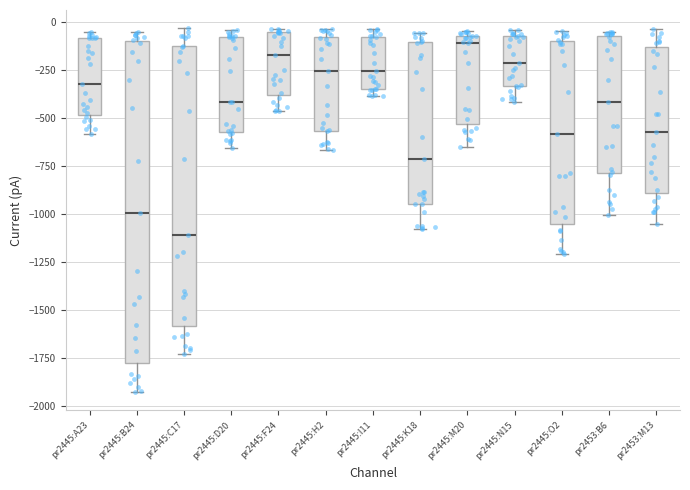

Where is the lower edge of the box for pr2445:C17 on the y-axis? The values are not printed on the chart, so give them approximately, as read against the axis.

-1600